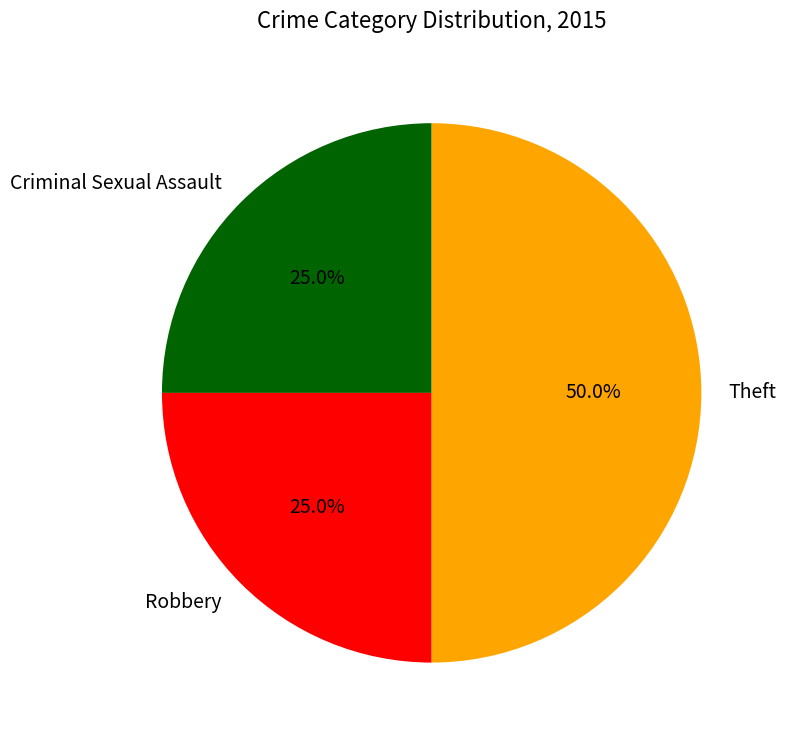

Which slice is the largest?

Theft